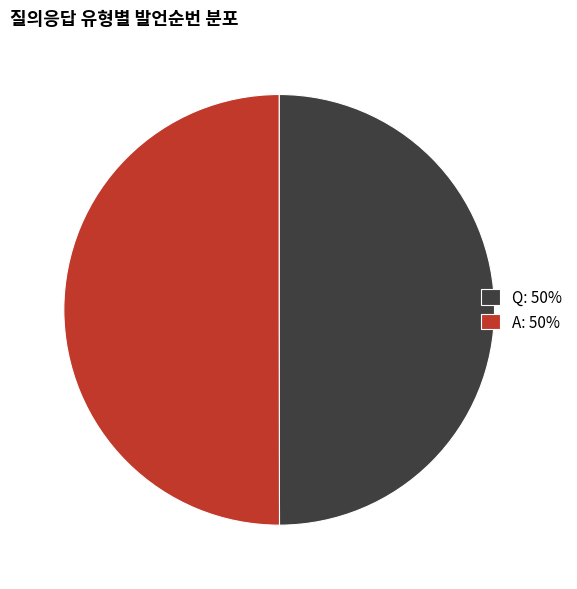

Is the sum of Q and A greater than half?

Yes